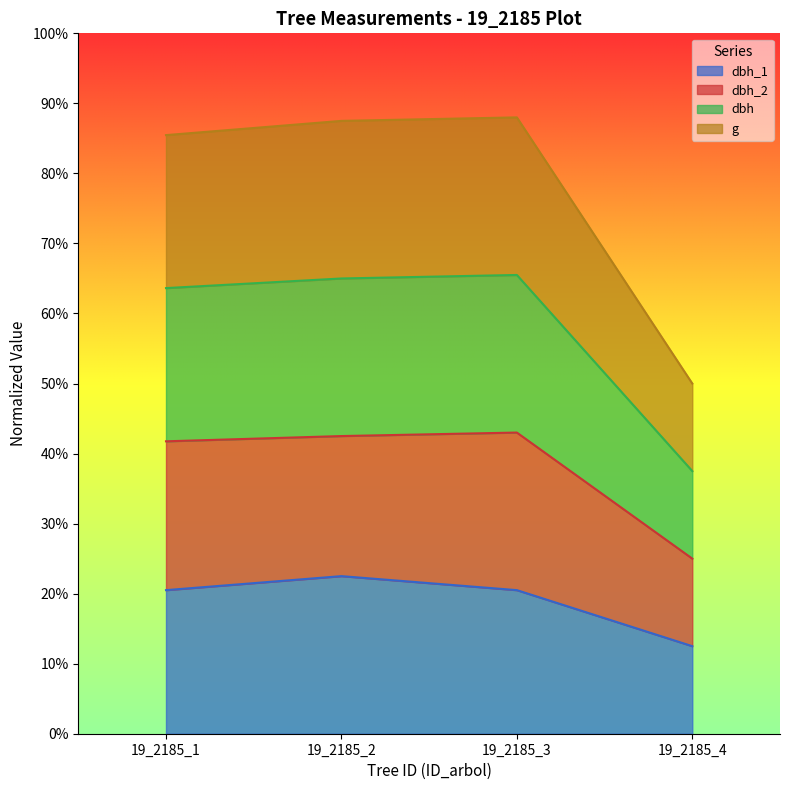

The value of dbh_1 at 19_2185_1 is 9.0. True or false?

False